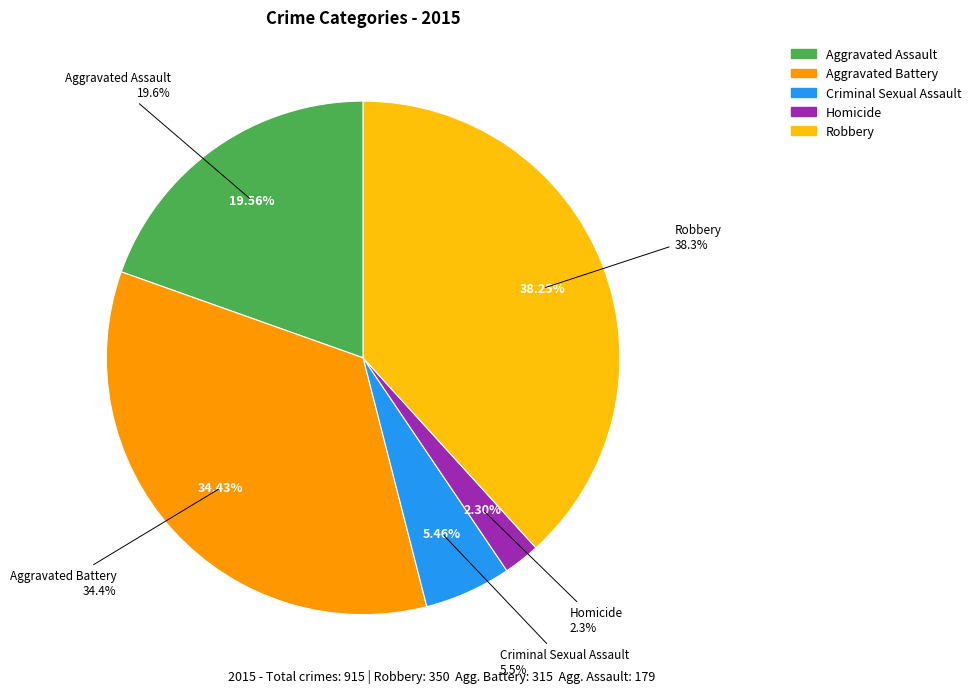

What is the change in value from Homicide to Robbery?

+329